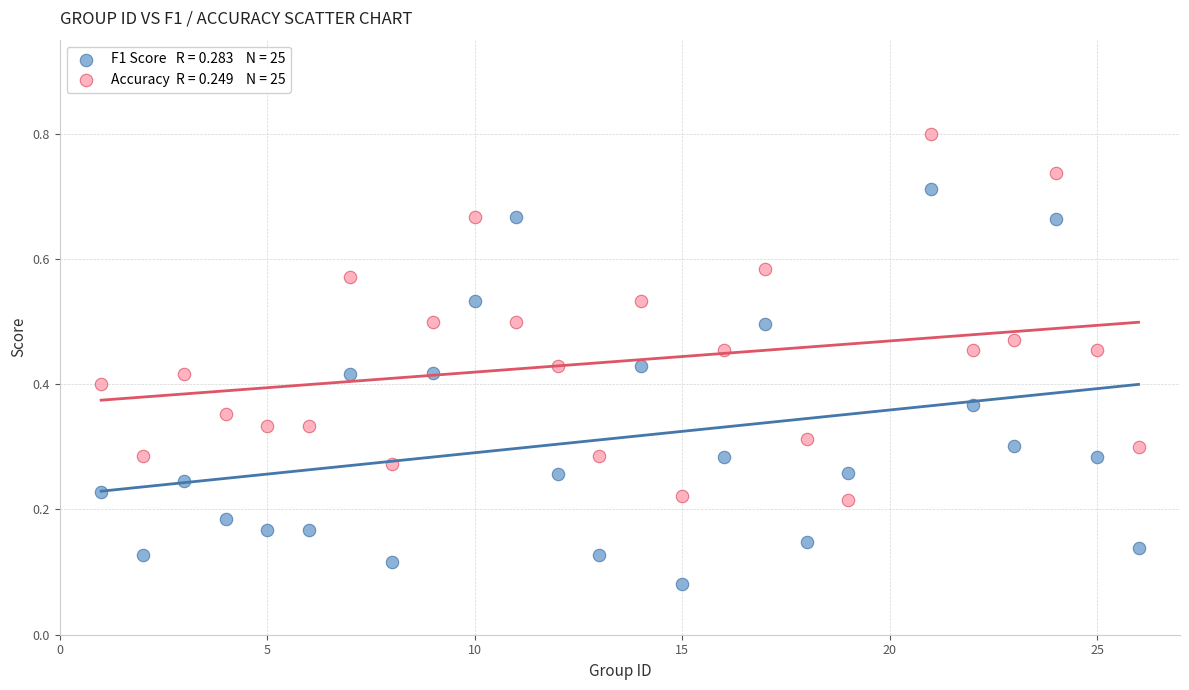

Across all data points, what is the range of X values (max minus min)?

25.0